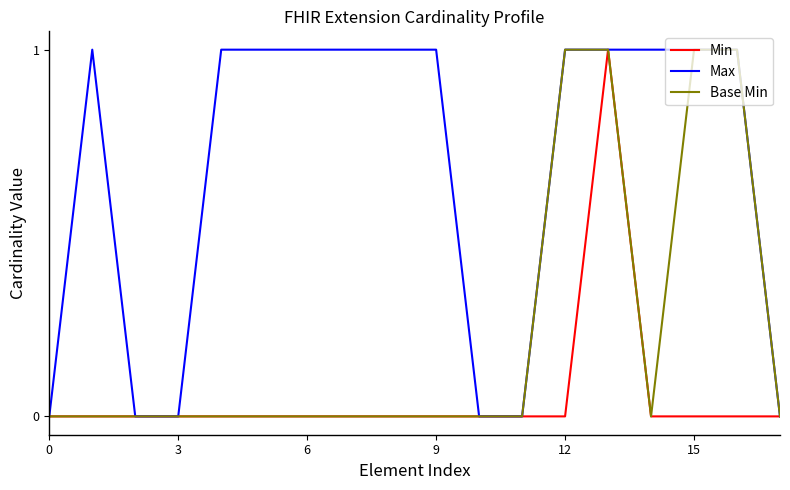

Which series has the largest total across all categories?

Max